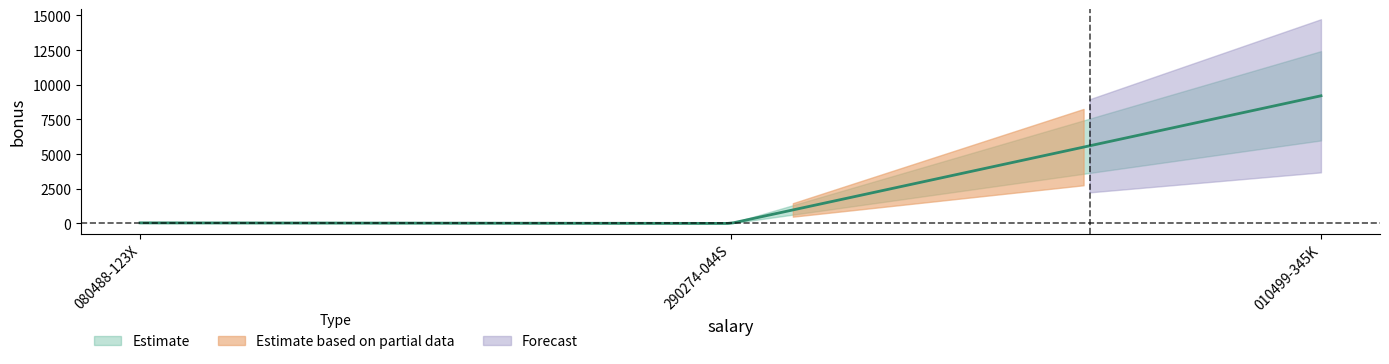

Is it true that the value at 010499-345K is 14023?

False